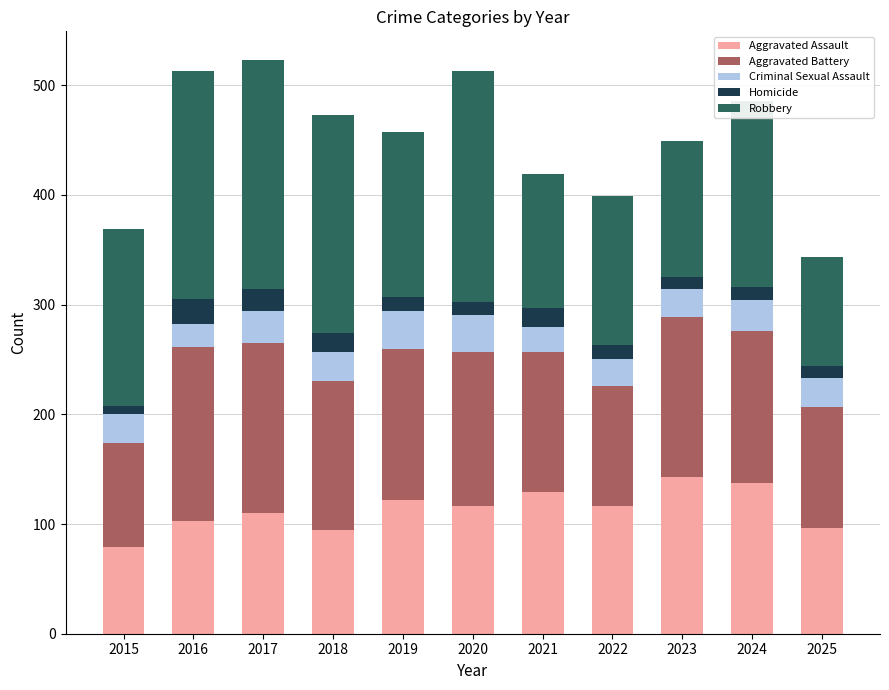

The Aggravated Assault series shows 95 at 2018. True or false?

True